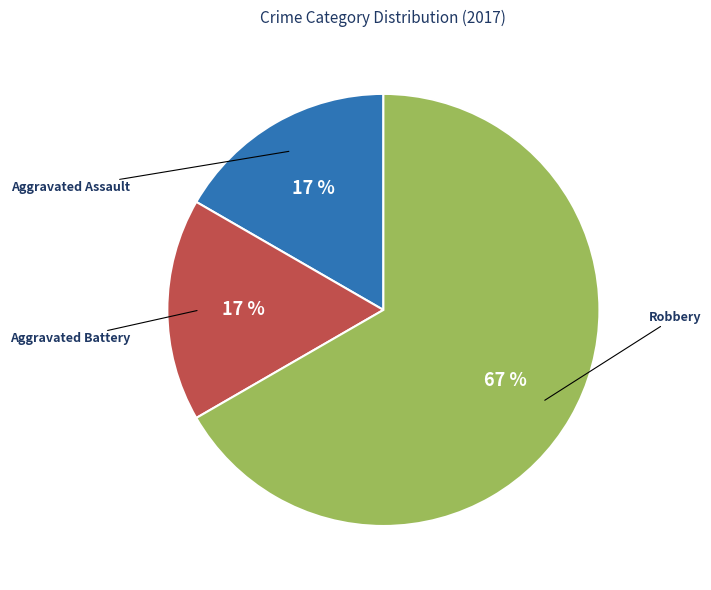

To the nearest percent, what is the difference between the largest and smallest slice percentages?

50%